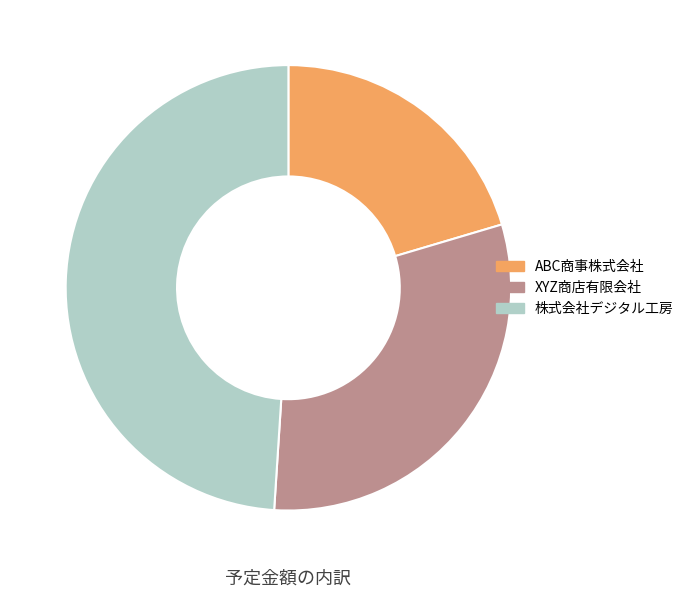

Which has a higher value, XYZ商店有限会社 or 株式会社デジタル工房?

株式会社デジタル工房